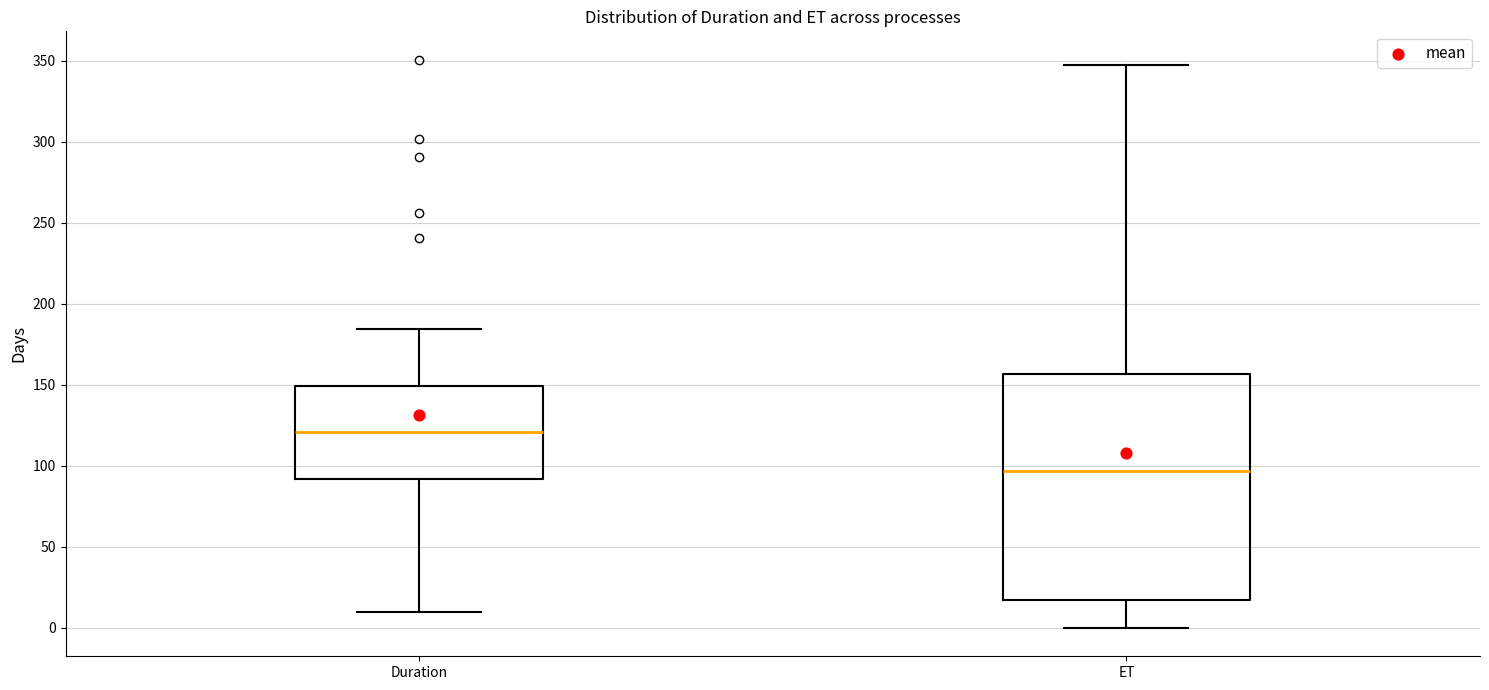

Reading left to right, transcribe this box plot: for each box, give where its median line is, the range the box spans, and where its two whiskers end, as read against the y-axis. The values are not printed on the chart, so give them approximately, as read against the axis.

Duration: median 120, box 90 to 150, whiskers 10 to 185
ET: median 95, box 15 to 155, whiskers 0 to 345